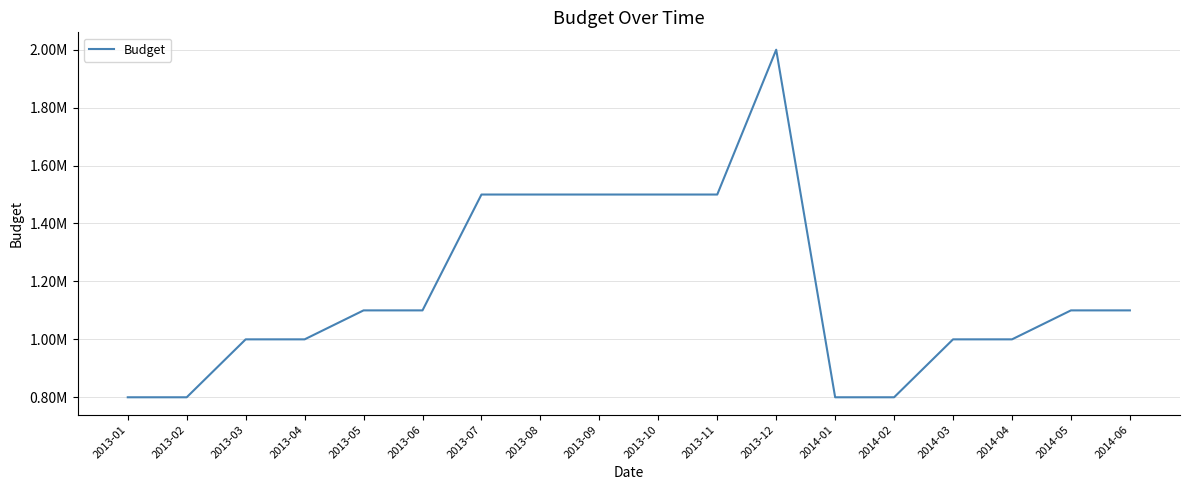

Does the chart have visible grid lines?

Yes